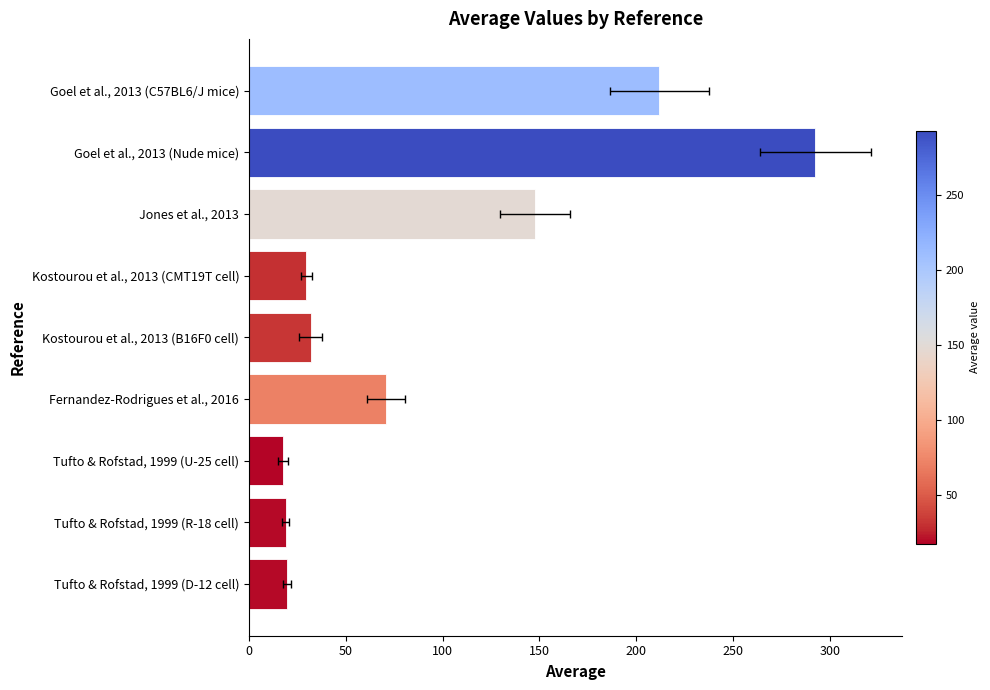

Is it true that the value at Kostourou et al., 2013 (B16F0 cell) is 9.4?

False